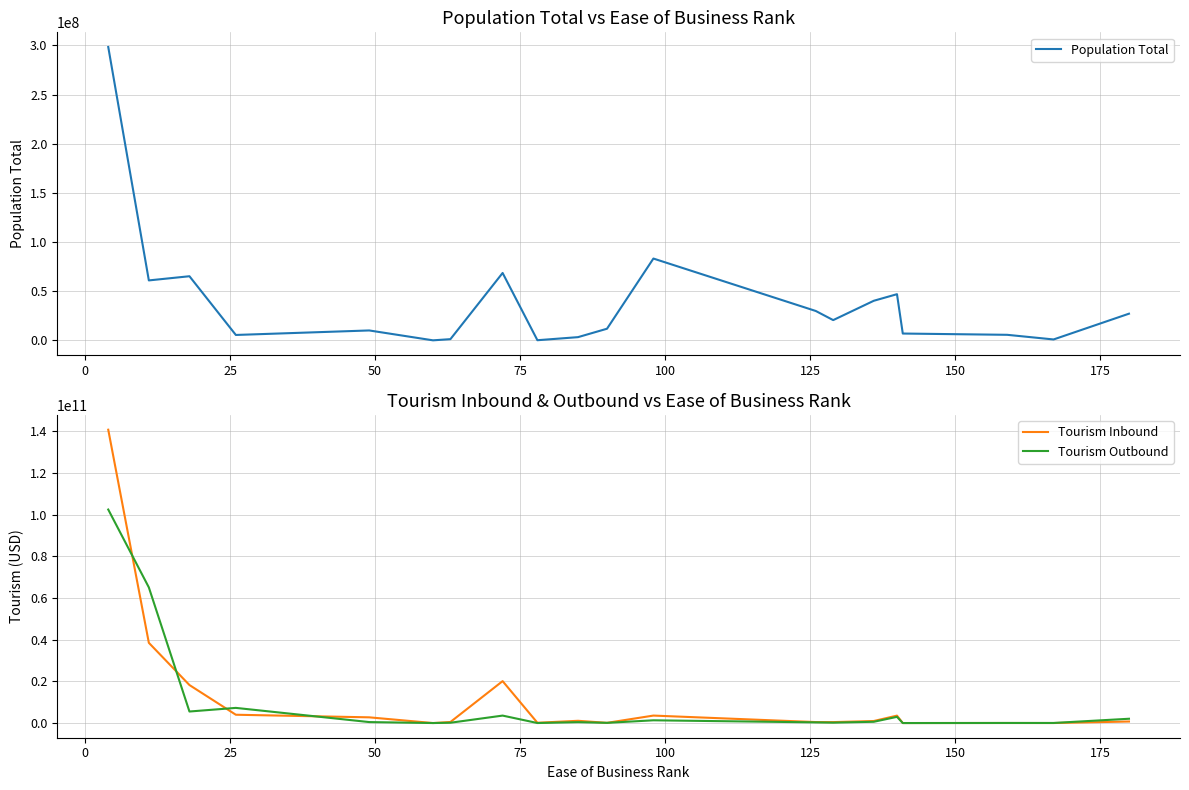

What is the highest value of the Population Total series?

298341965.1